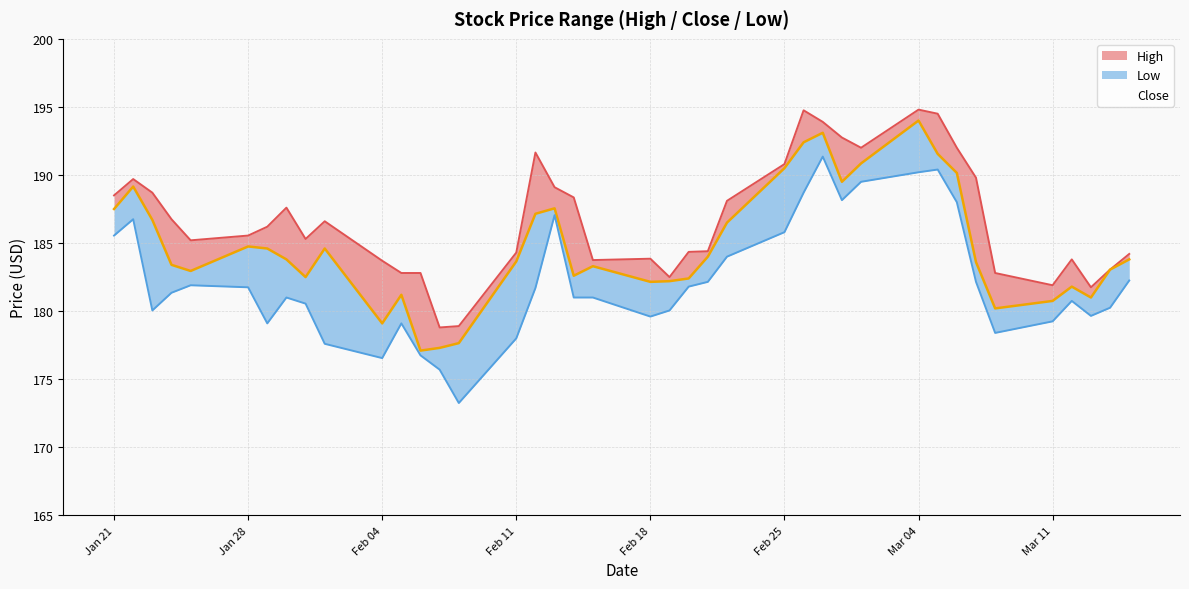

How many interior local peaks does the Close series have?

9